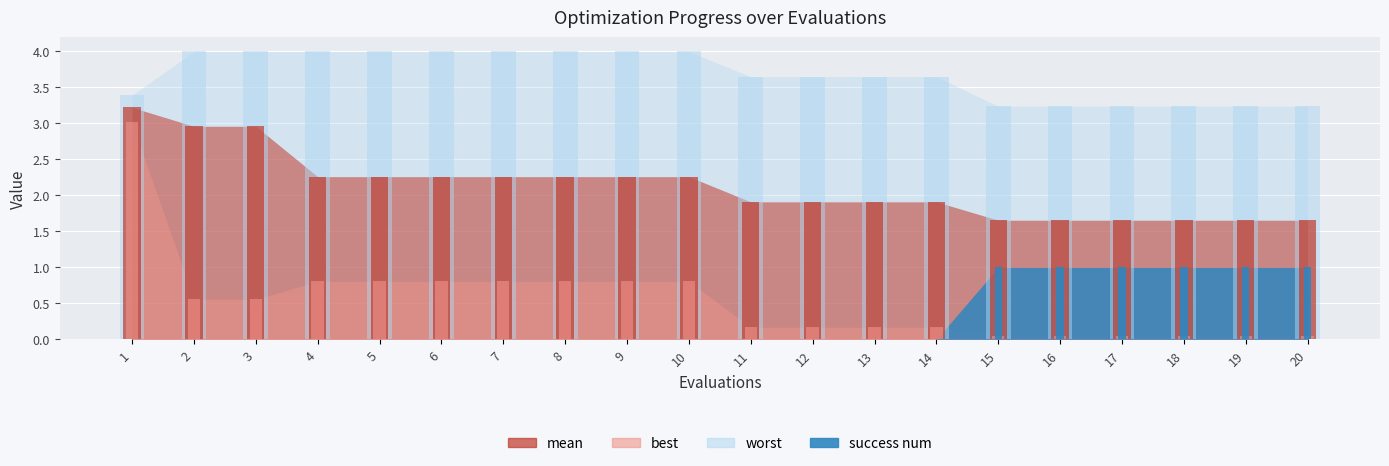

Between 4 and 18, which is larger?

4